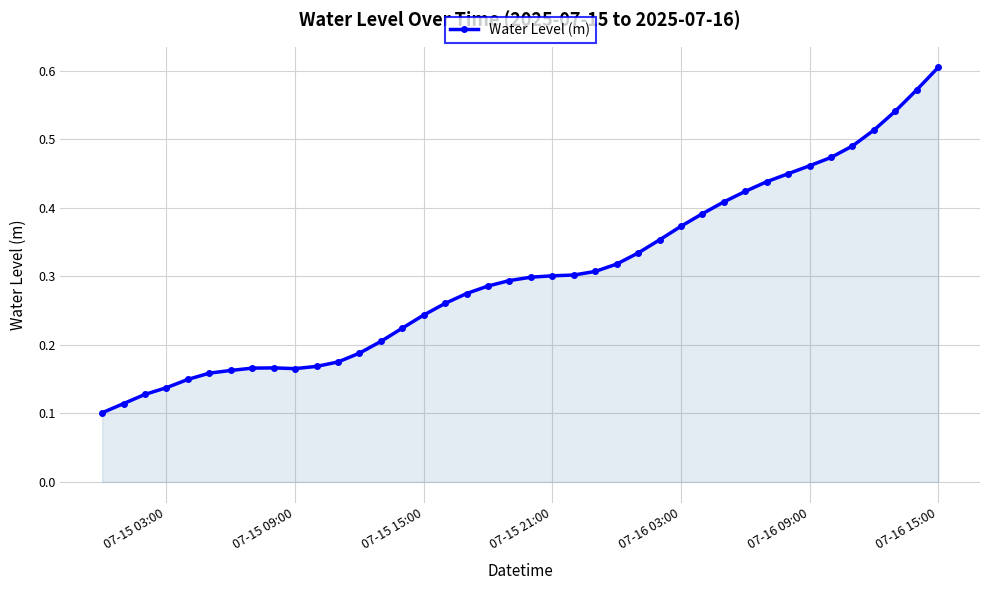

How many values are between 0 and 1?

40